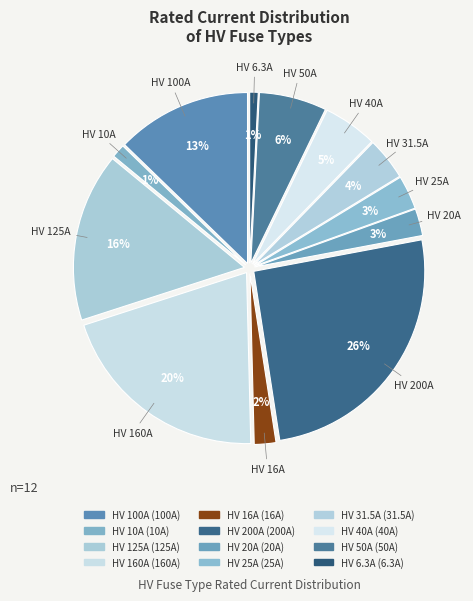

The HV 6.3A slice represents 1% of the pie. True or false?

True